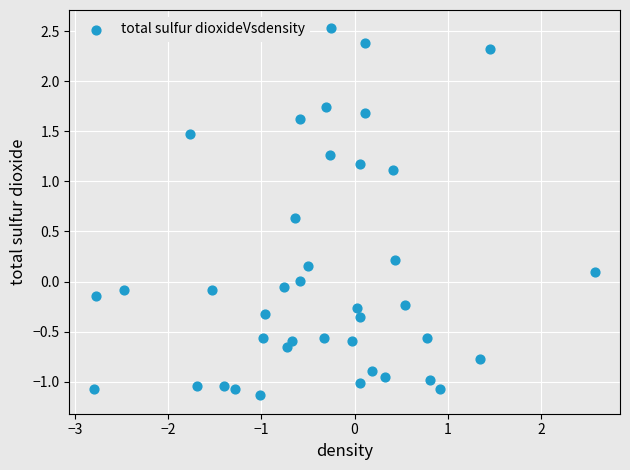

What is the range of Y values (max minus min)?

3.7